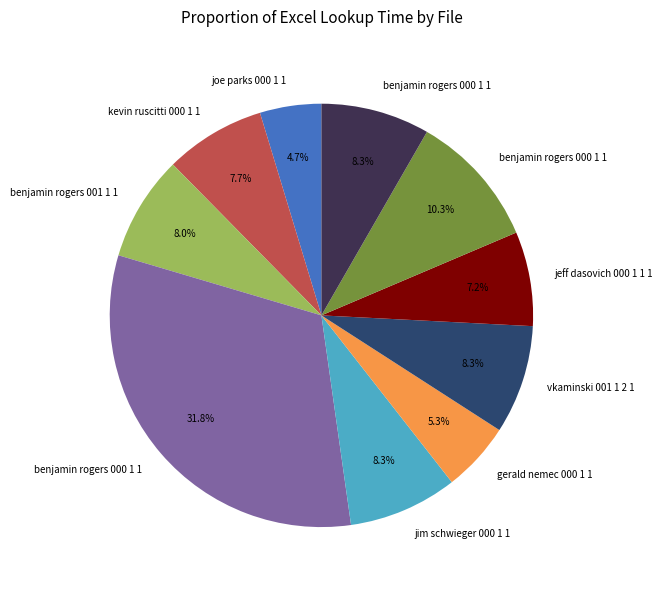

Is there any slice that represents more than half of the pie?

No